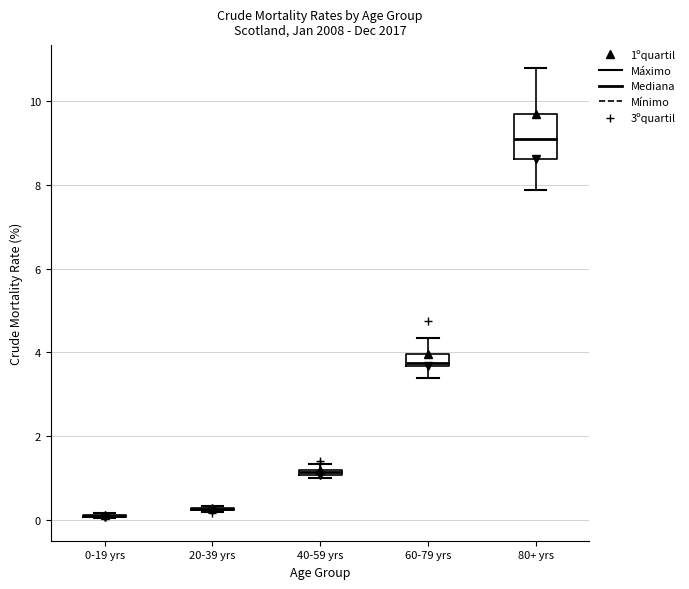

Where does the upper whisker of the box for 80+ yrs end on the y-axis? The values are not printed on the chart, so give them approximately, as read against the axis.

10.8